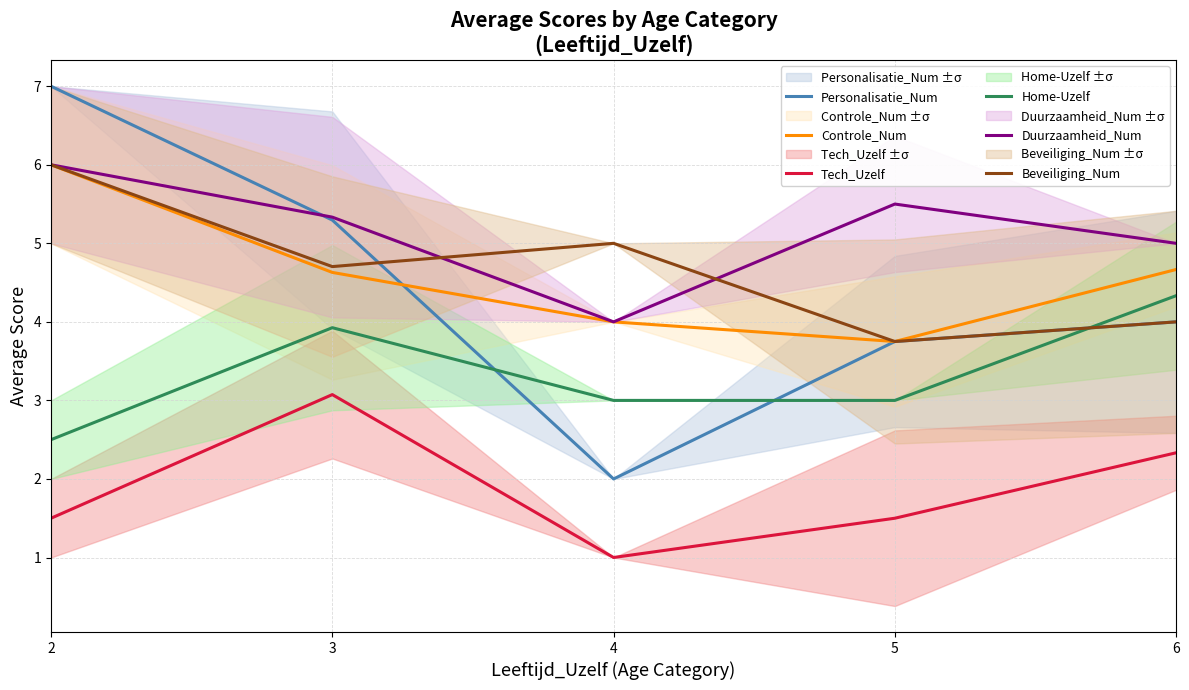

What is the sum of all Personalisatie_Num values?

22.0